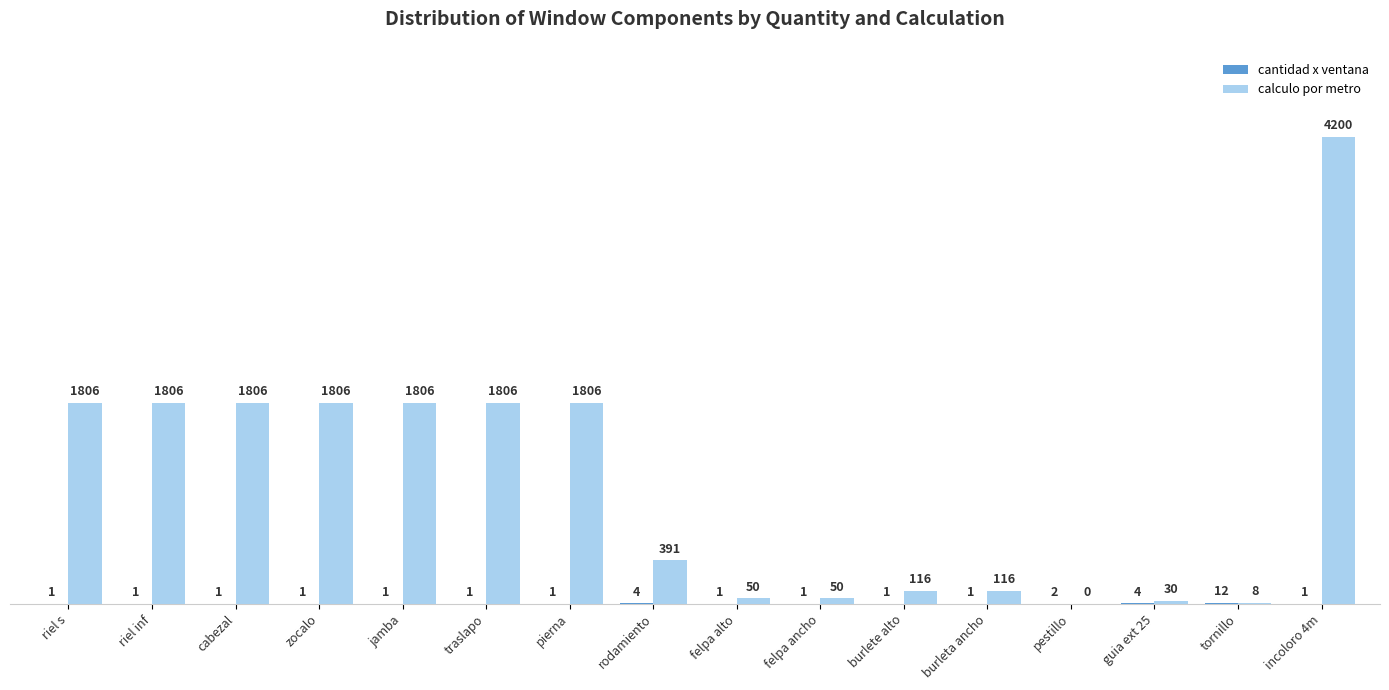

How many categories are shown in the chart?

16